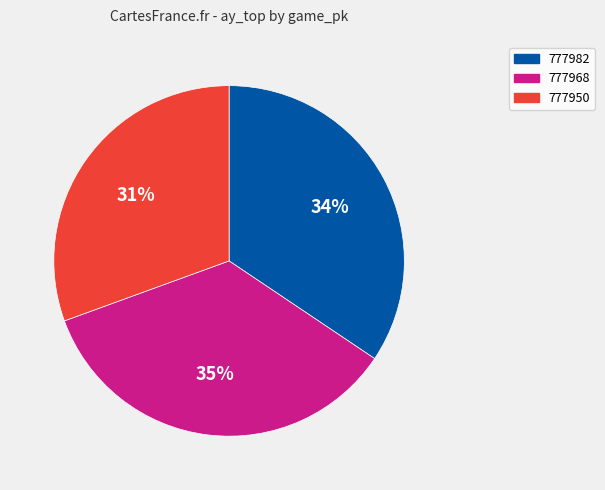

How many slices are in this pie chart?

3